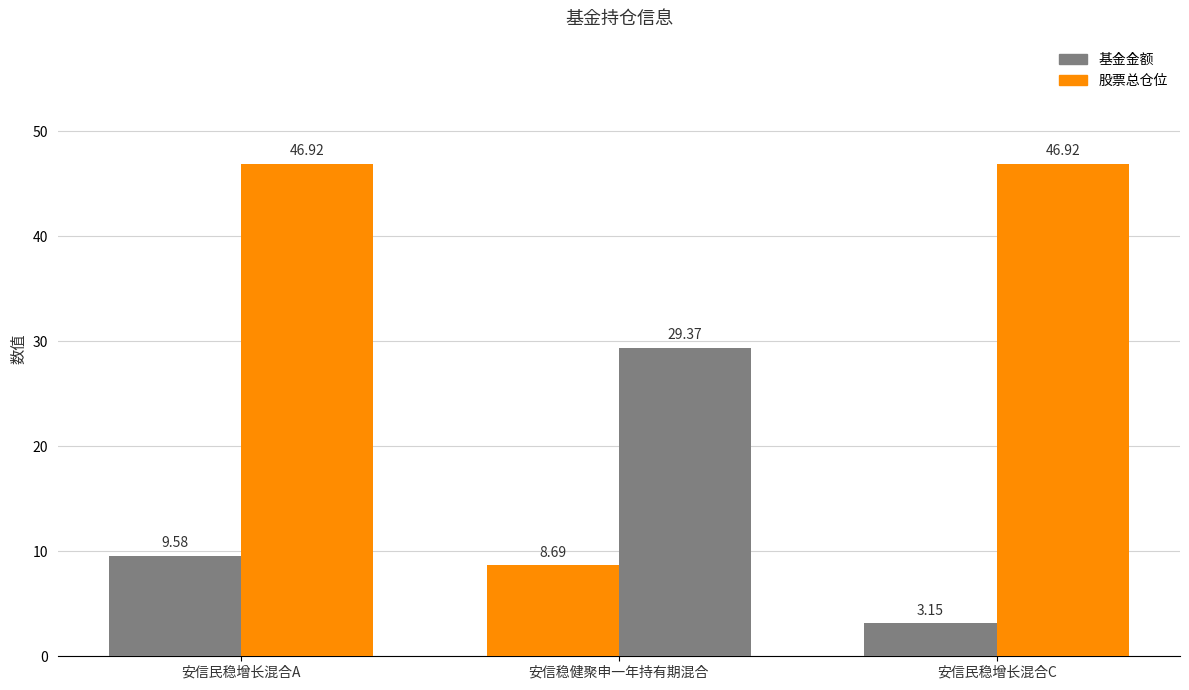

At which label does 股票总仓位 first exceed 46?

安信民稳增长混合A